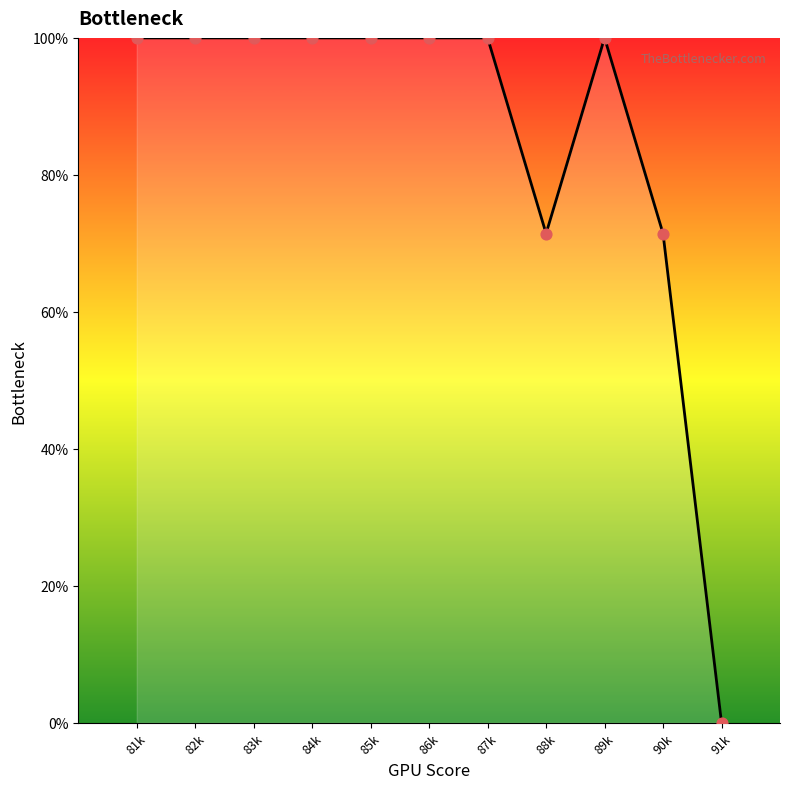

Between 88k and 85k, which is larger?

85k